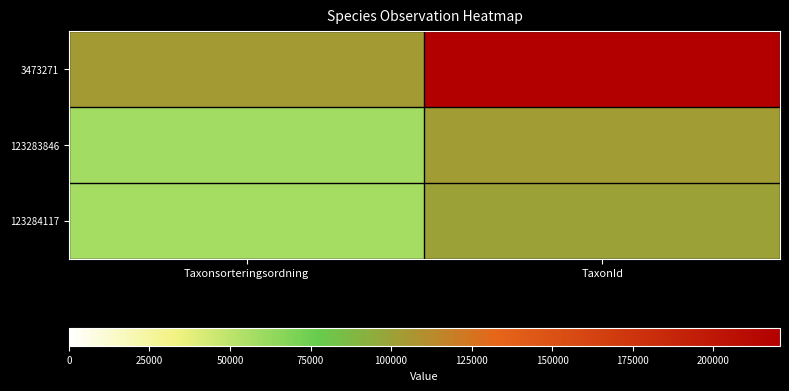

Which label corresponds to the smallest value in the chart?

Taxonsorteringsordning